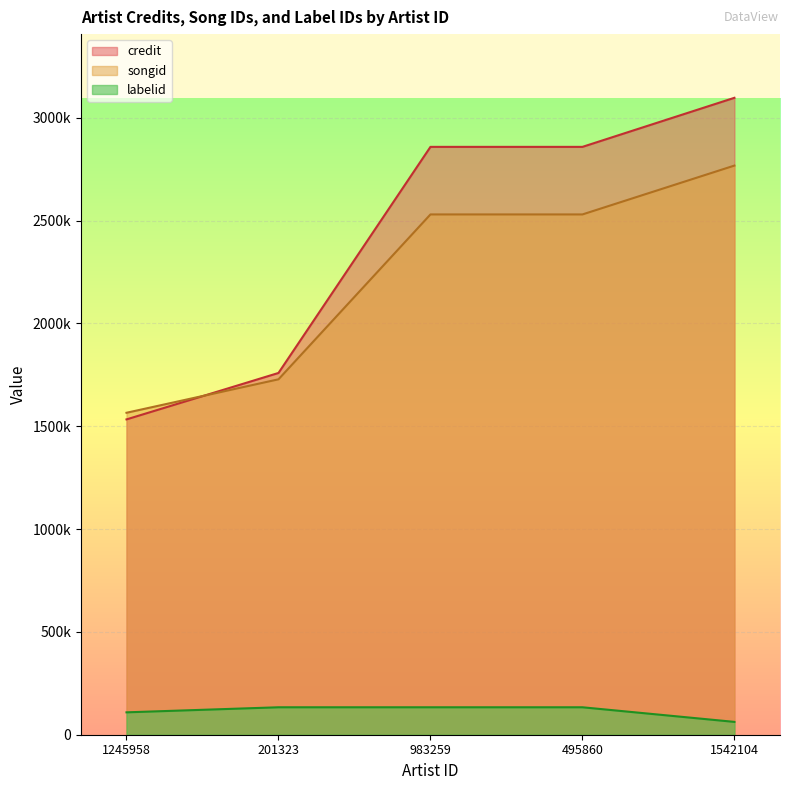

What is the sum of the songid values at 1542104 and 983259?

5296728